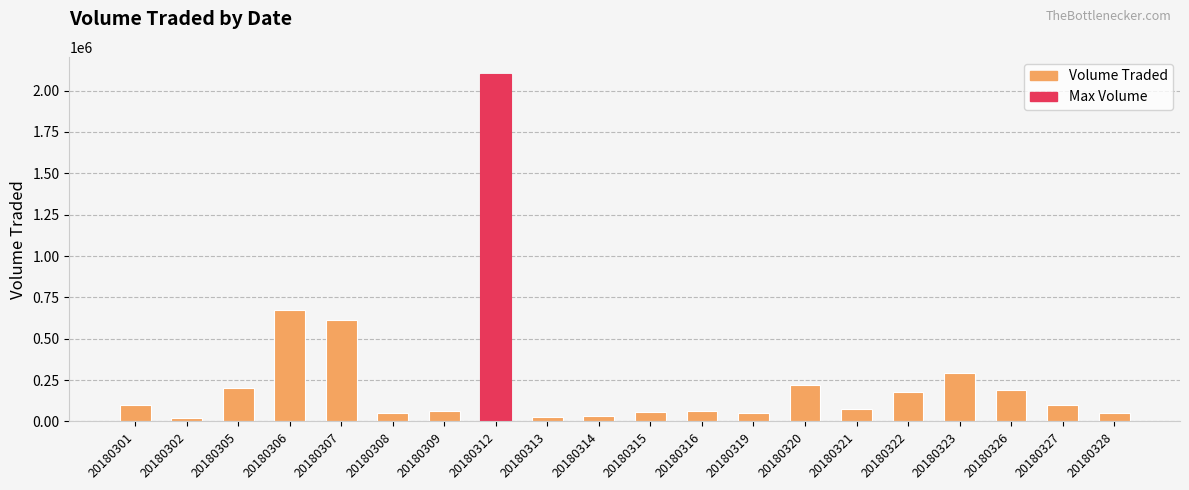

What is the sum of the values at 20180307 and 20180301?

709500